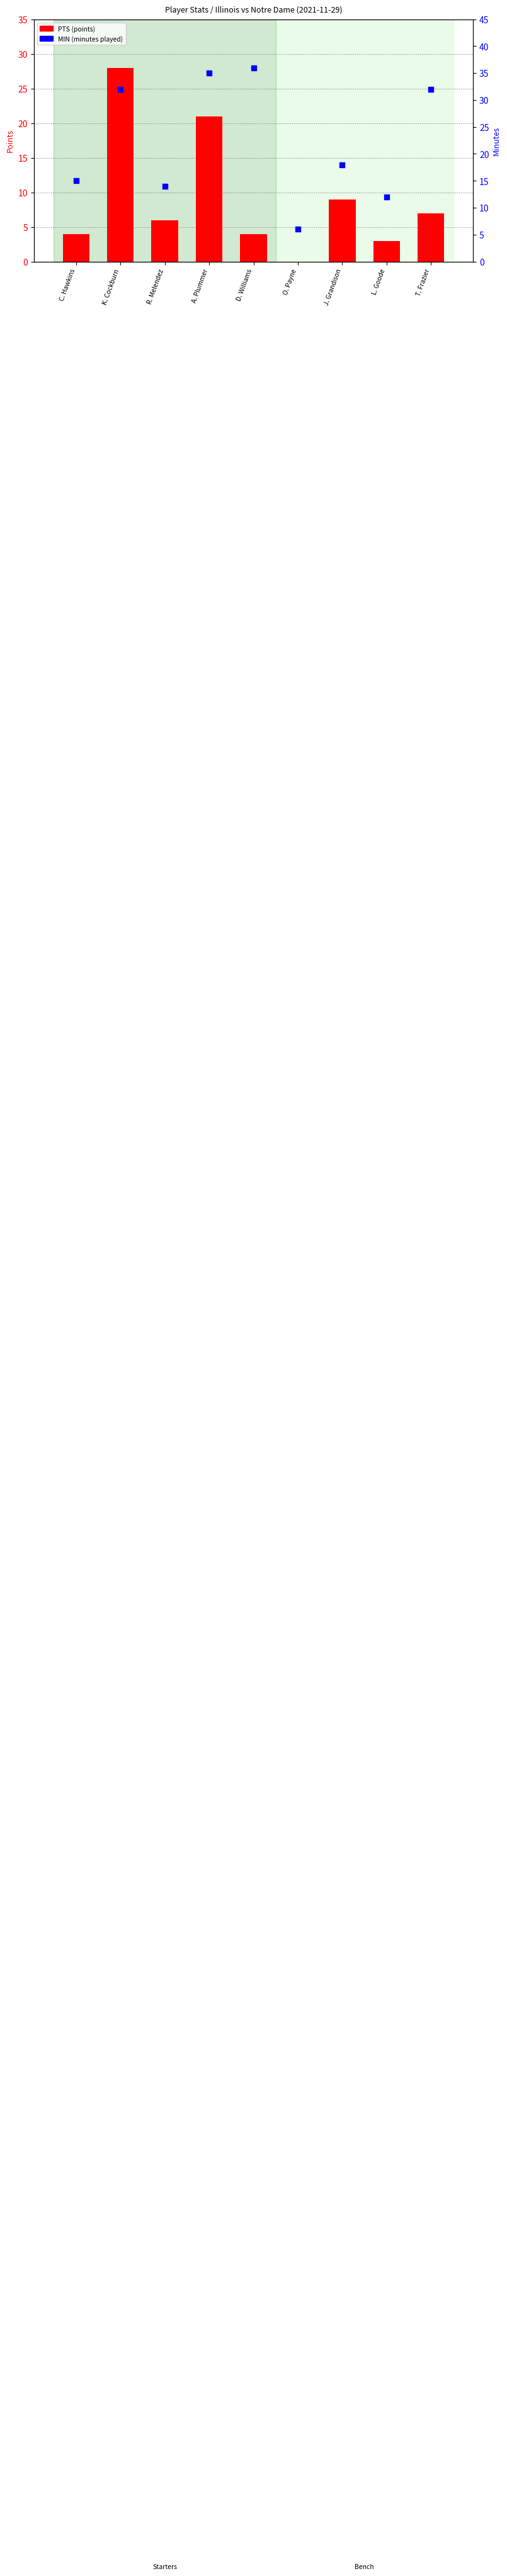

Is the value of MIN at J. Grandison greater than the value of PTS at D. Williams?

Yes